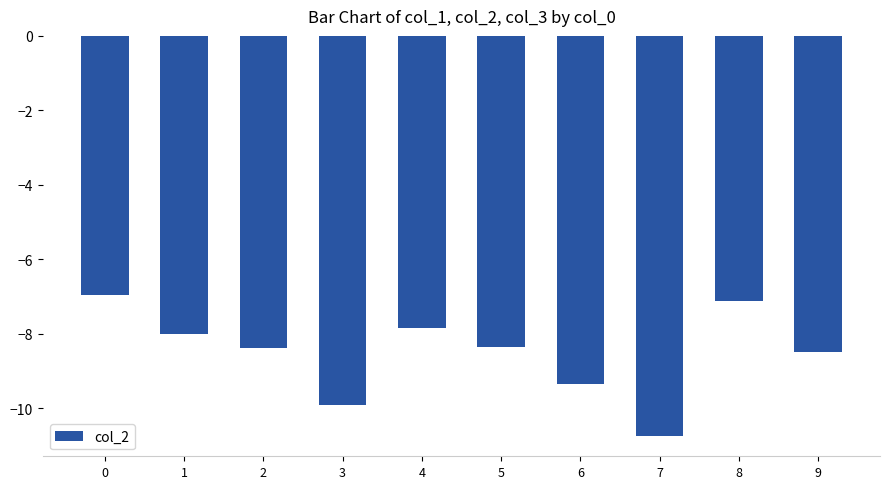

What is the value of the 1st bar from the left?

-6.9